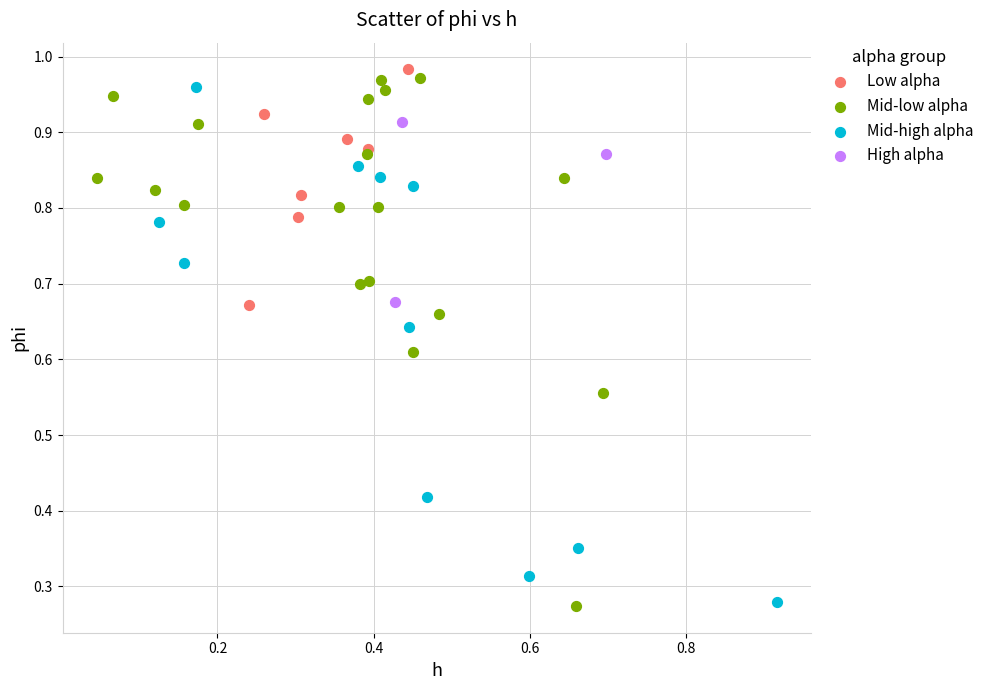

Which series has the widest spread of Y values?

Mid-low alpha